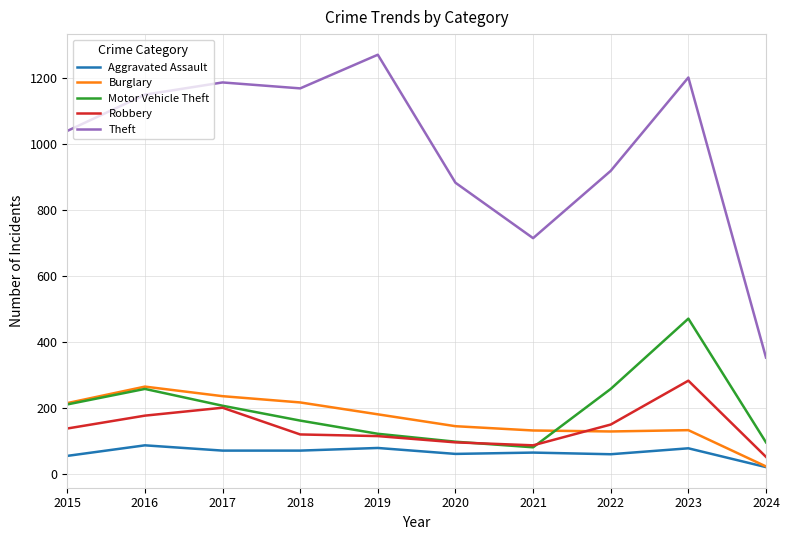

What is the difference between the Aggravated Assault values at 2015 and 2019?

24